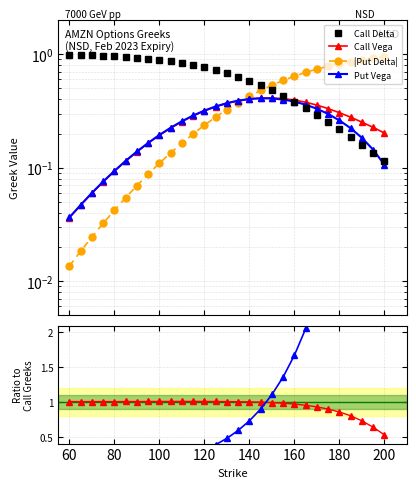

How many lines are shown in the chart?

6